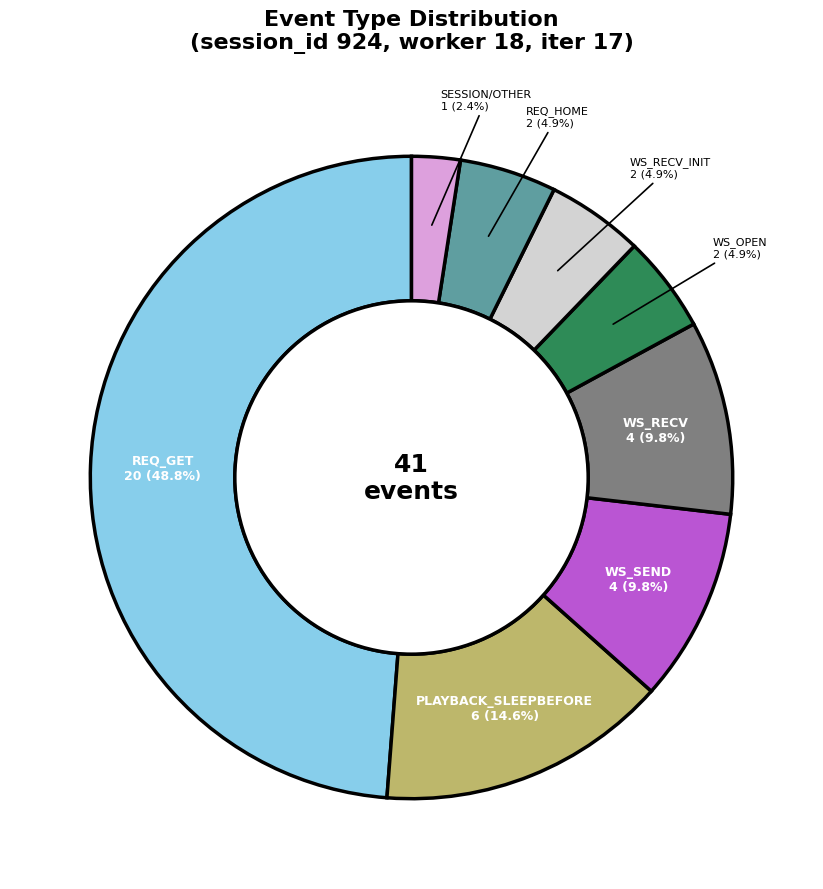

Is there any slice that represents more than half of the pie?

No